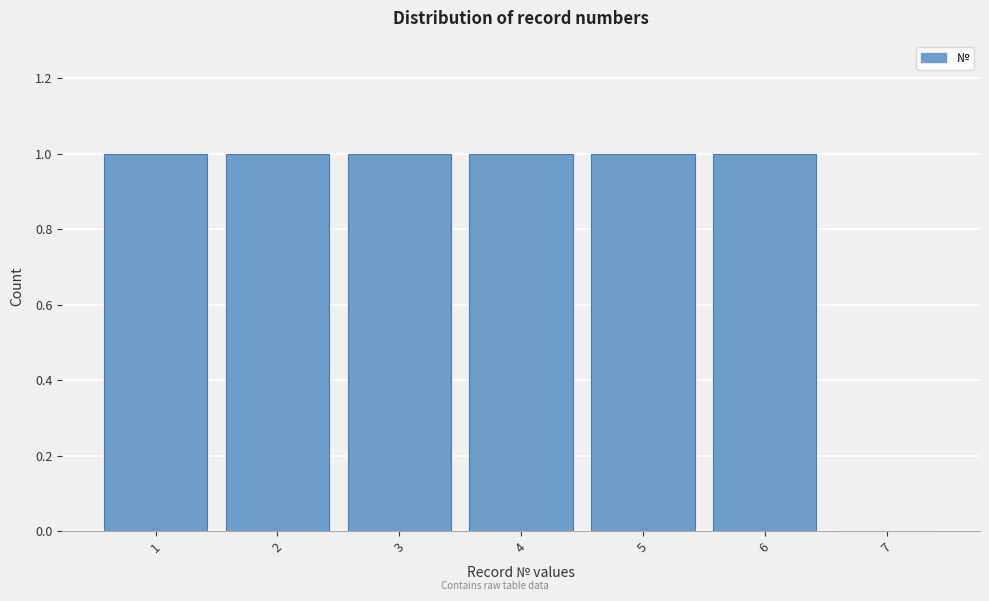

What is the height of the bar covering 2.5 to 3.5 on the x-axis? The values are not printed on the chart, so give them approximately, as read against the axis.

1